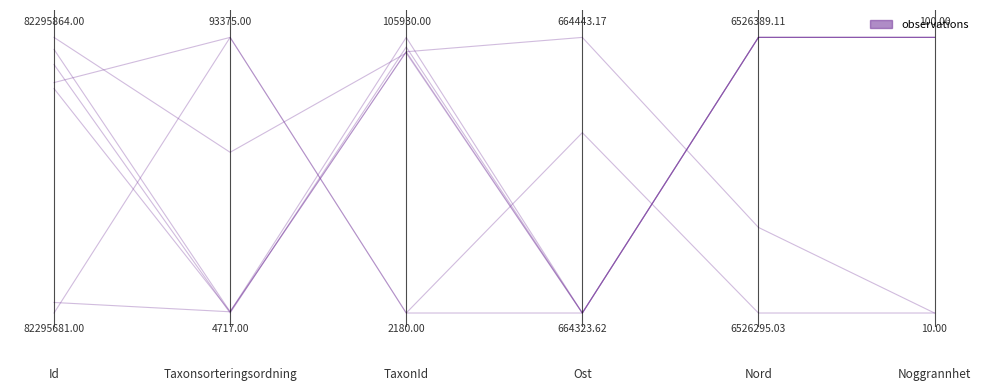

What position from the right is 0.6?

3